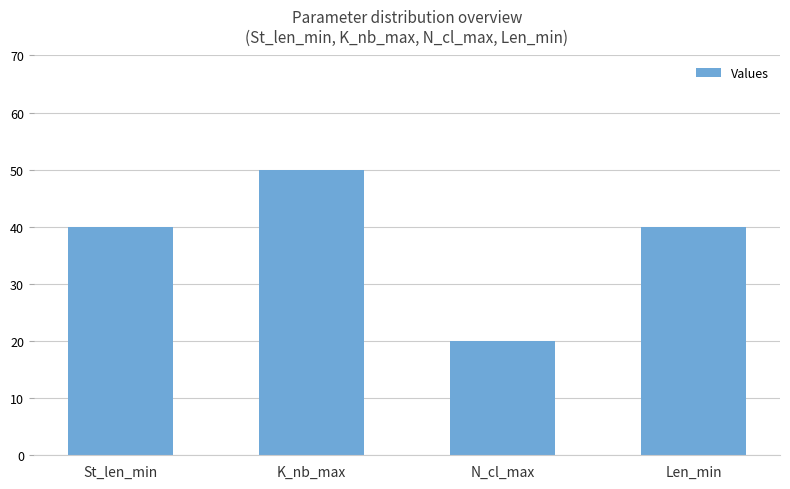

At which category does the chart reach its peak across all series?

K_nb_max